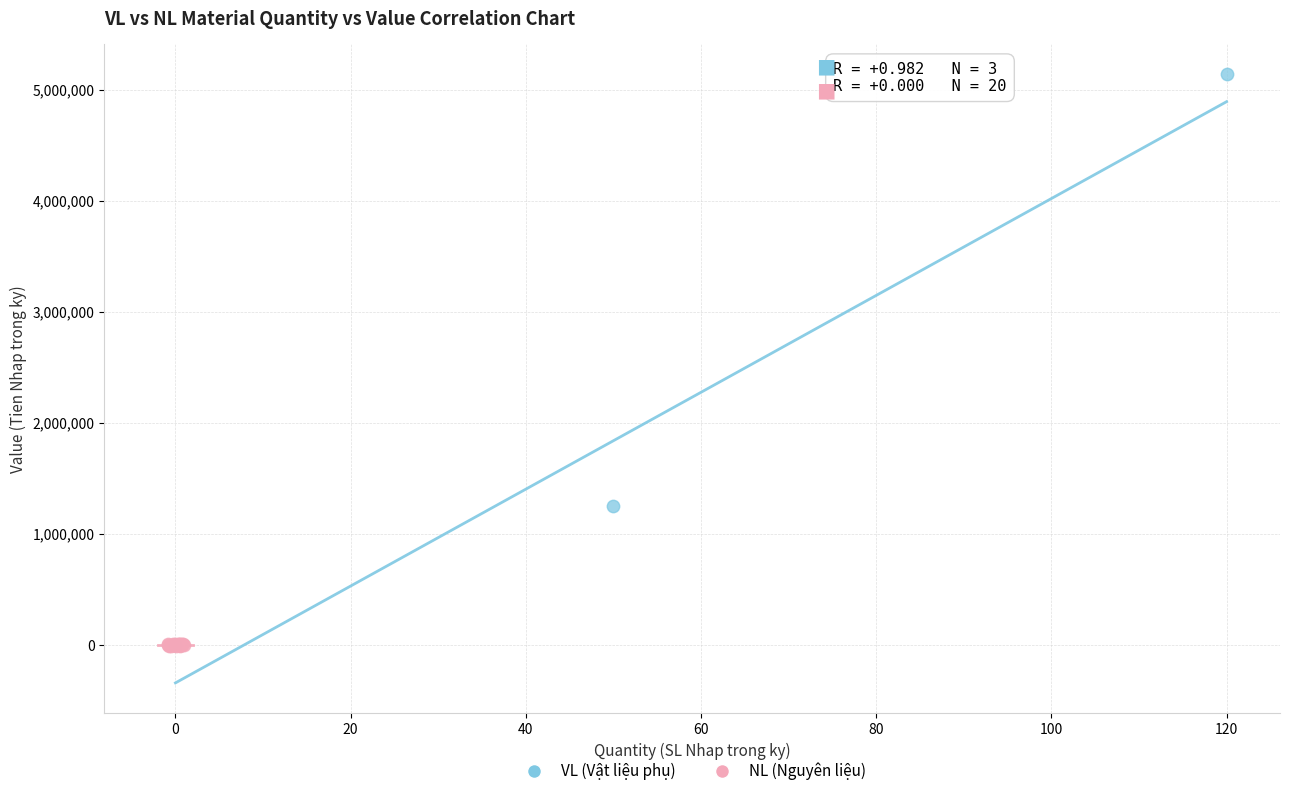

Which series has the widest spread of Y values?

VL (Vật liệu phụ)